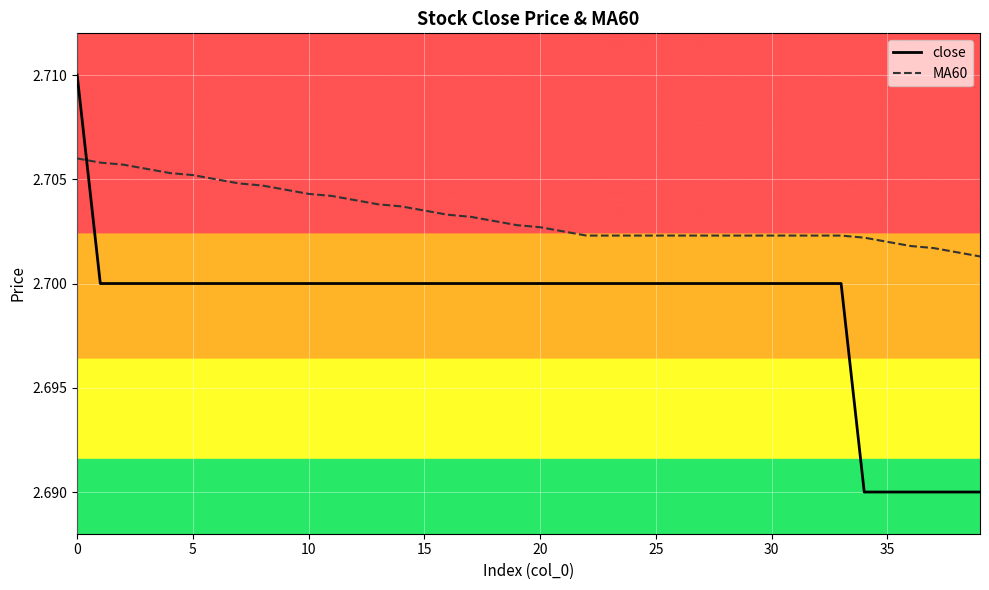

Which series has the largest total across all categories?

MA60